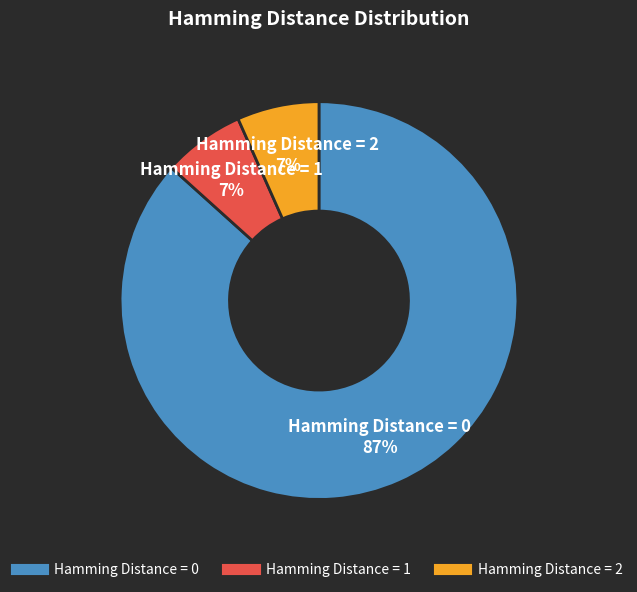

Is there any slice that represents more than half of the pie?

Yes